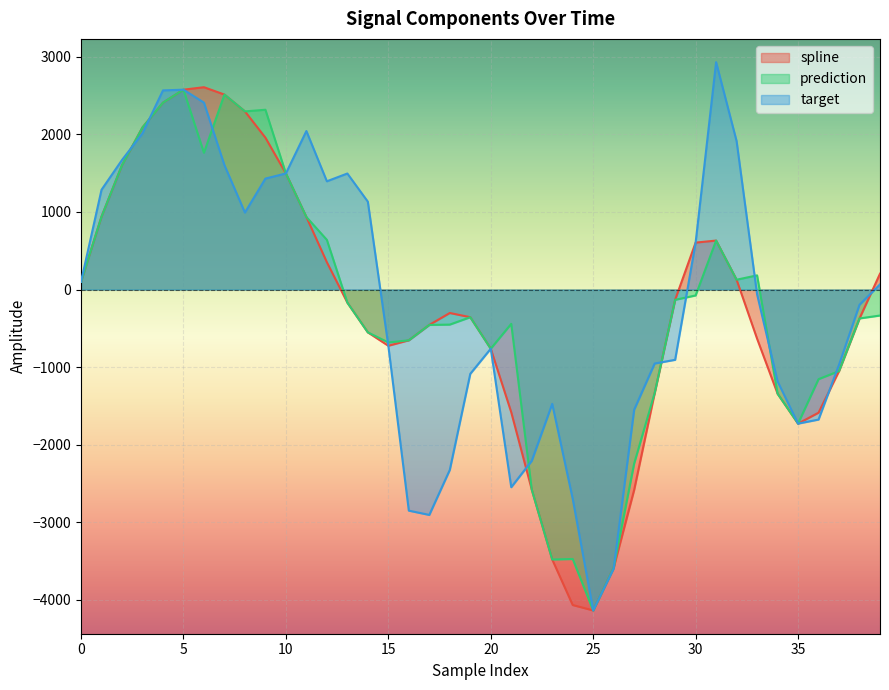

What is the difference between the second highest and minimum values in the prediction series?

6649.8